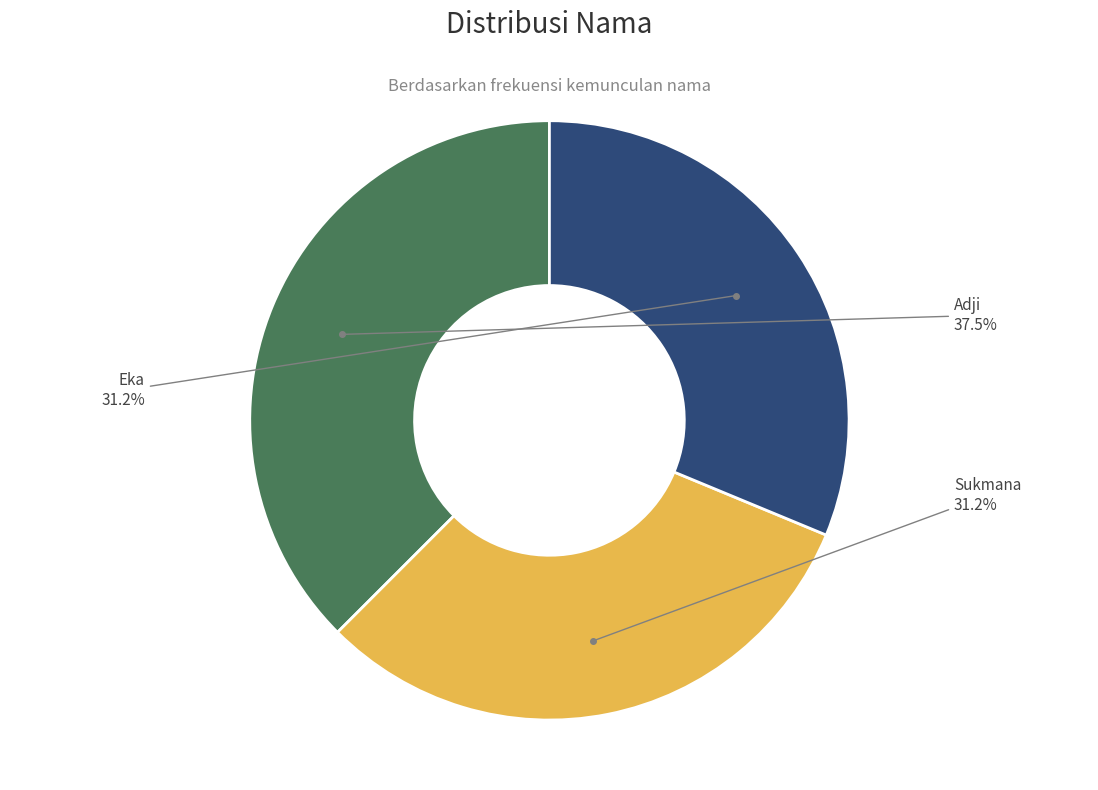

Does any single category account for the majority?

No